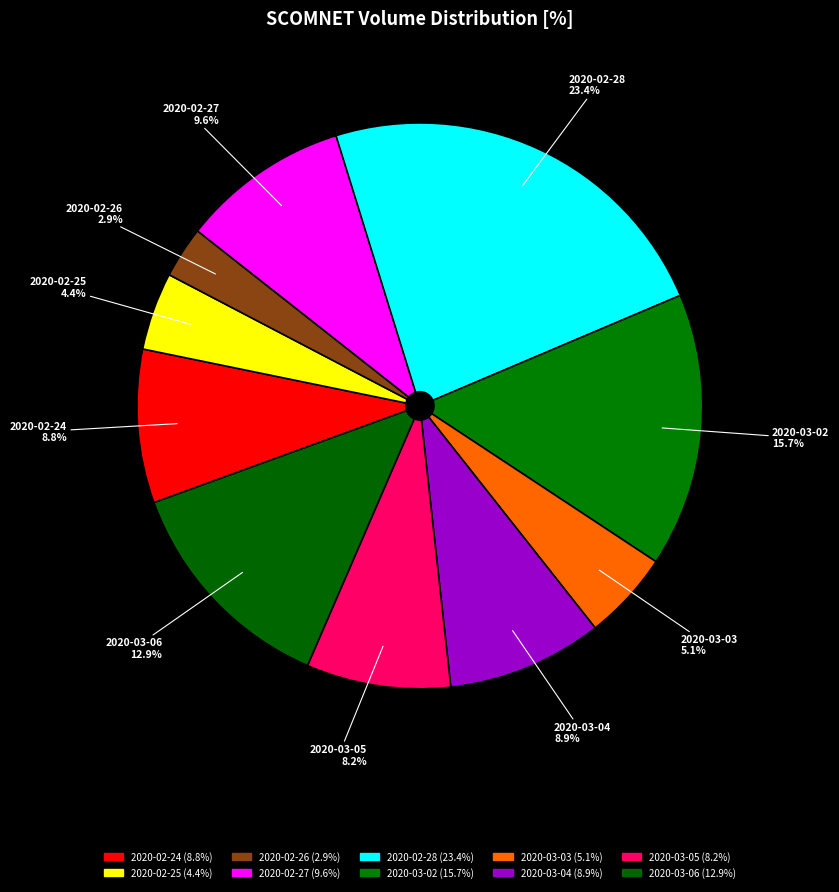

To the nearest percent, what percentage of the pie is 2020-03-06?

13%